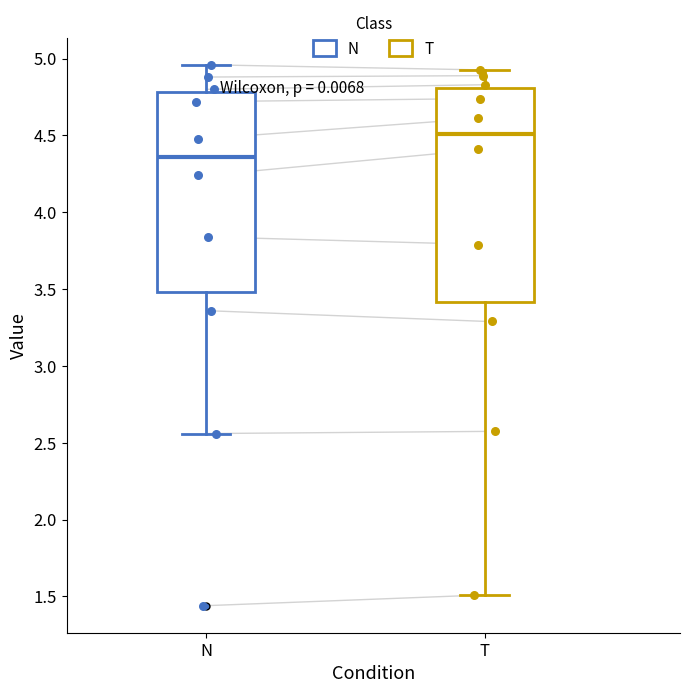

Reading left to right, transcribe this box plot: for each box, give where its median line is, the range the box spans, and where its two whiskers end, as read against the y-axis. The values are not printed on the chart, so give them approximately, as read against the axis.

N: median 4.35, box 3.50 to 4.80, whiskers 2.55 to 4.95
T: median 4.50, box 3.40 to 4.80, whiskers 1.50 to 4.95